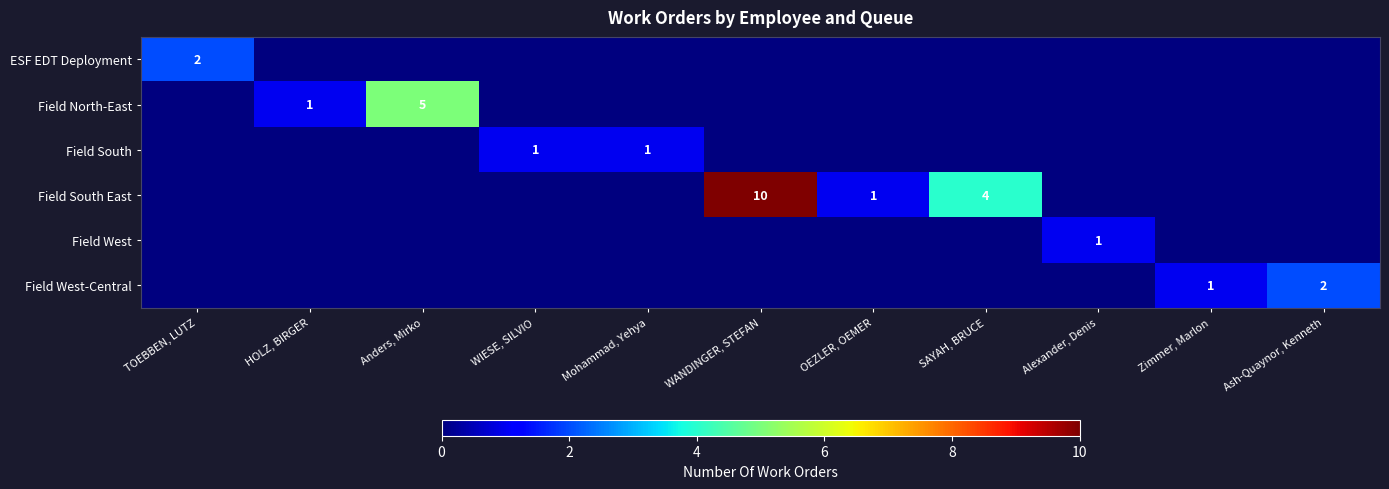

The value of row_5 at WIESE, SILVIO is 0. True or false?

True